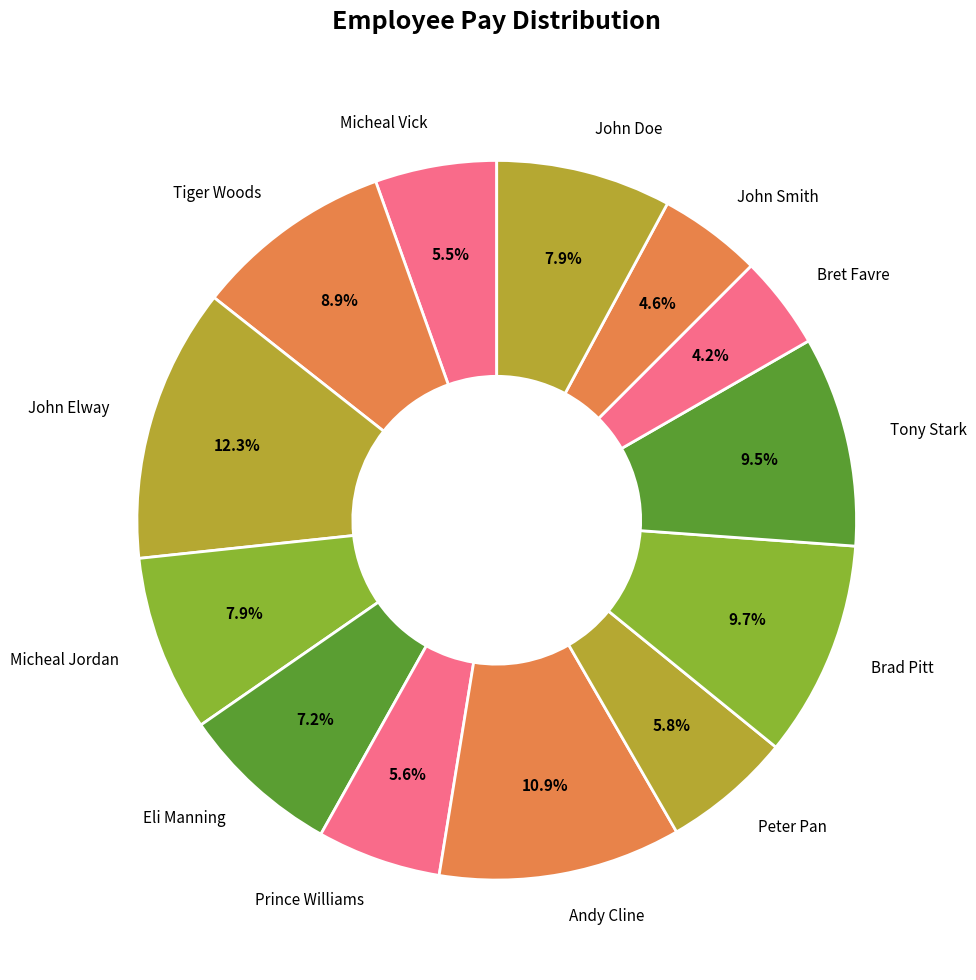

Count the number of slices in the pie.

13